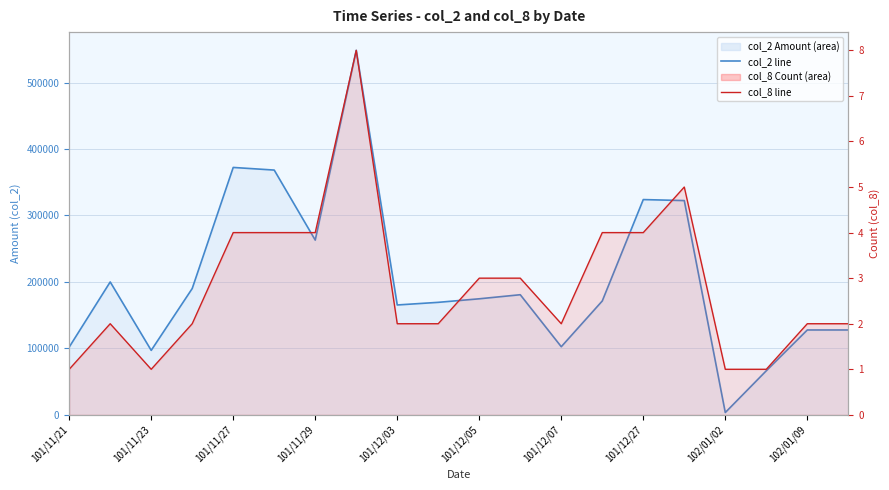

At which label does col_8 line reach its minimum?

101/11/21